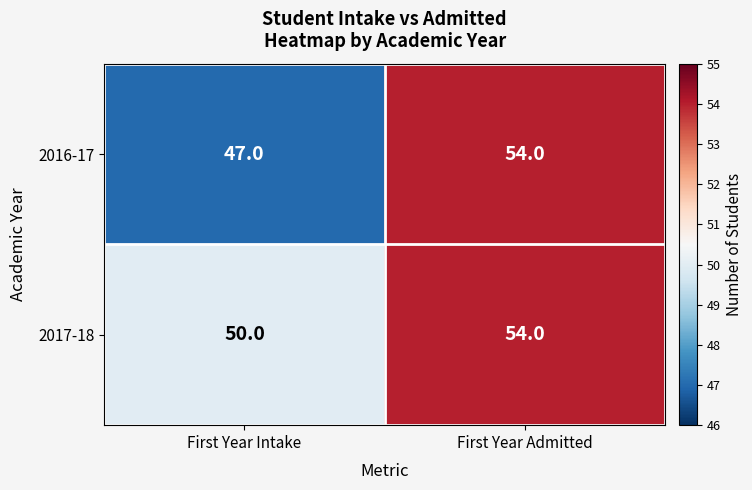

What is the difference between the 2017-18 values at First Year Intake and First Year Admitted?

4